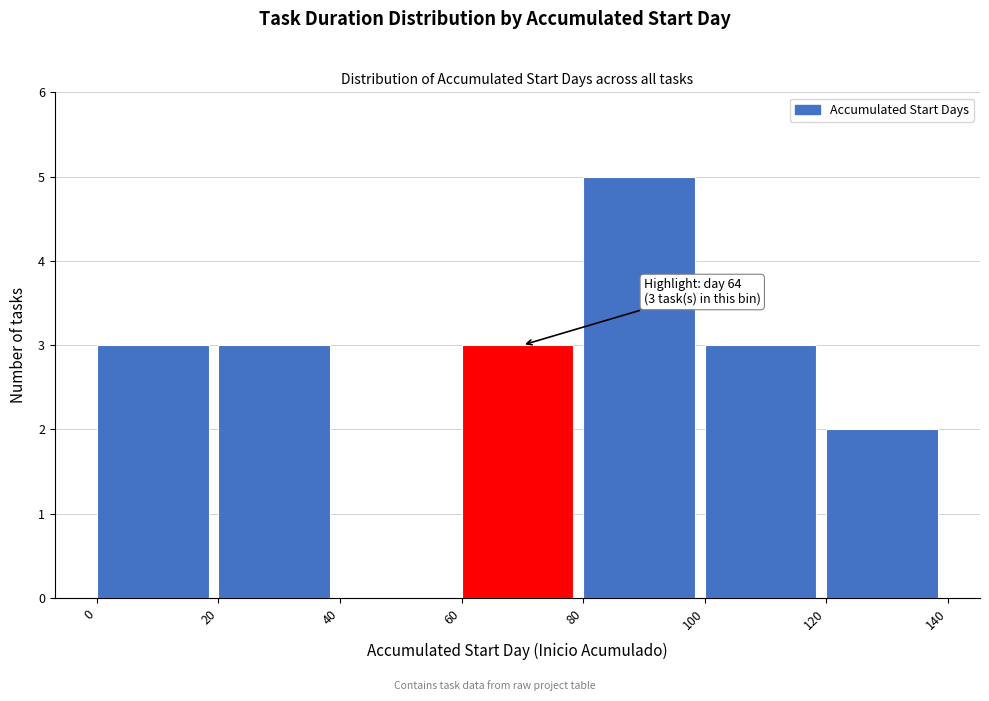

Over which range of the x-axis is the bar tallest?

80 to 100